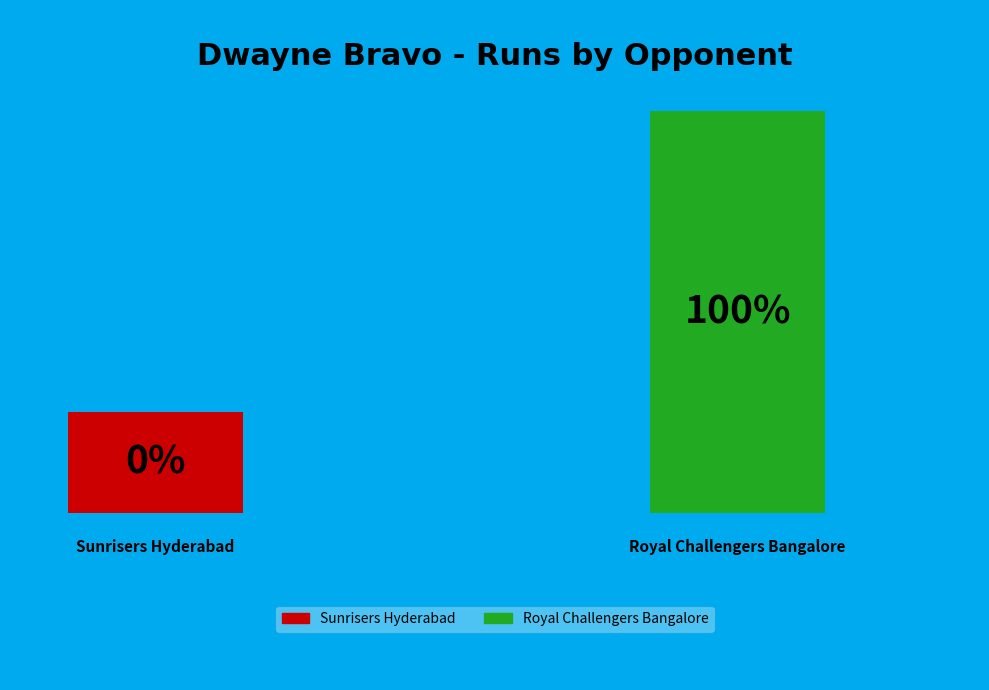

Is the sum of Sunrisers Hyderabad and Royal Challengers Bangalore greater than half?

Yes